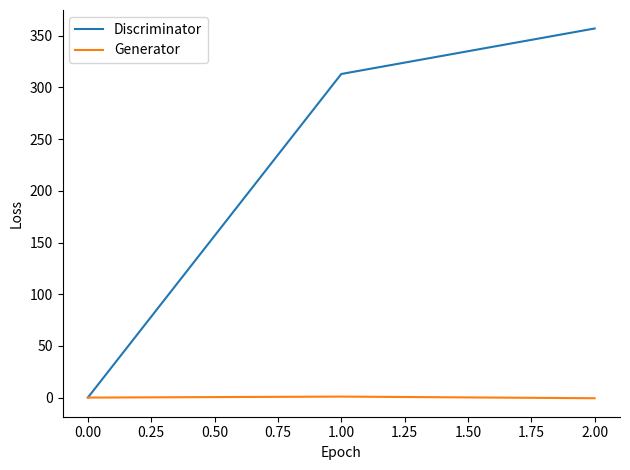

At 1.00, list the series in order from largest to smallest.

Discriminator, Generator